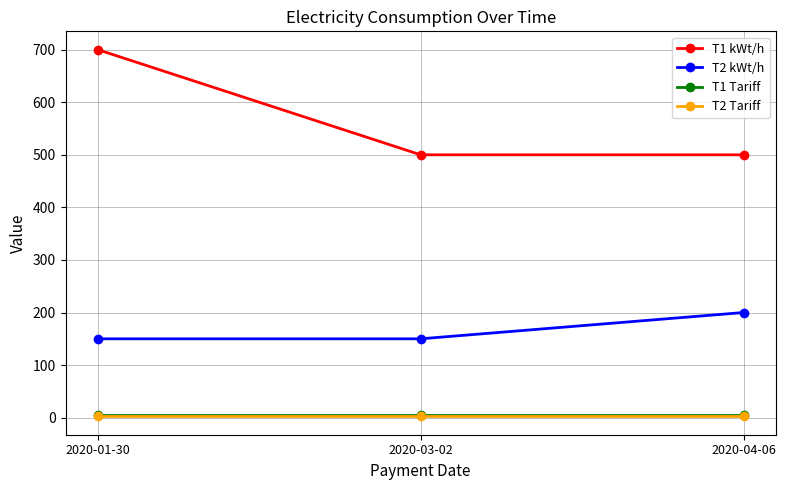

At which category is the sum across all series the highest?

2020-01-30